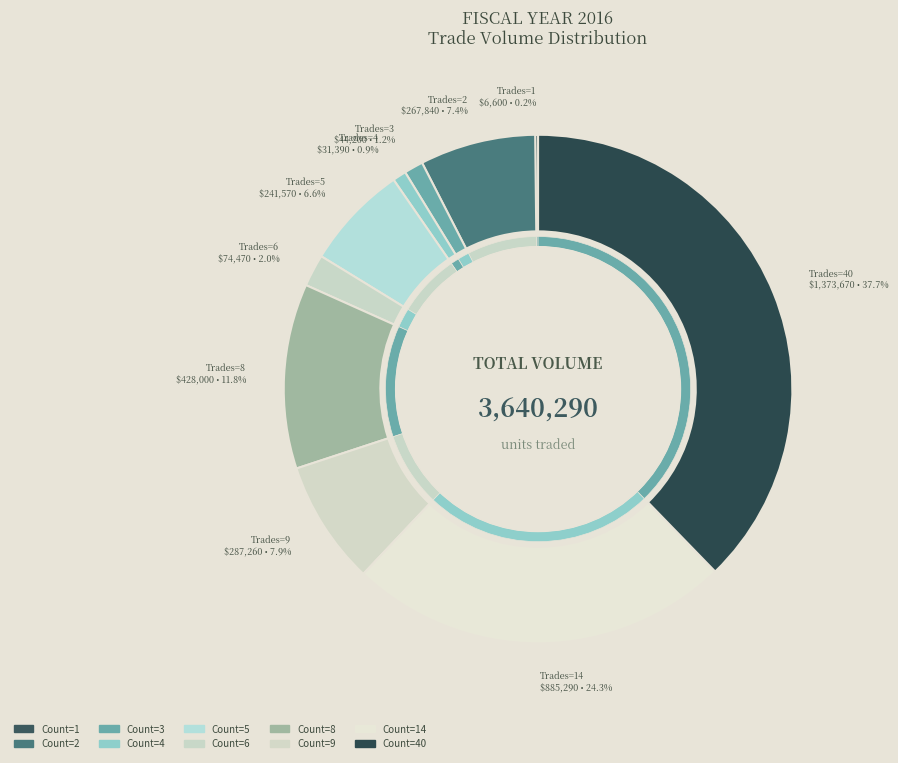

Does 4 represent more than half of the total?

No